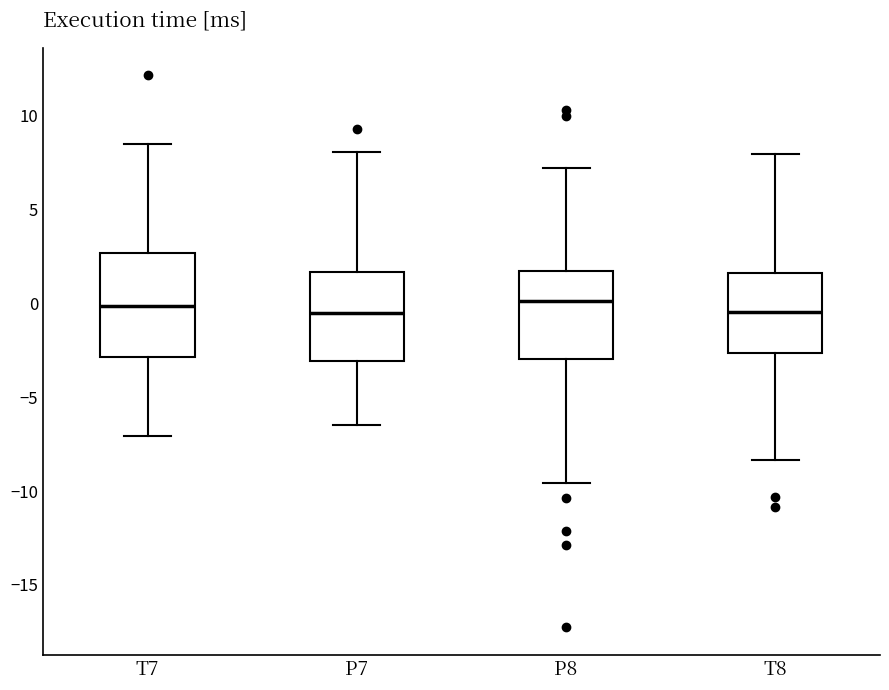

Which box is the tallest, from its lower edge to its upper edge?

T7